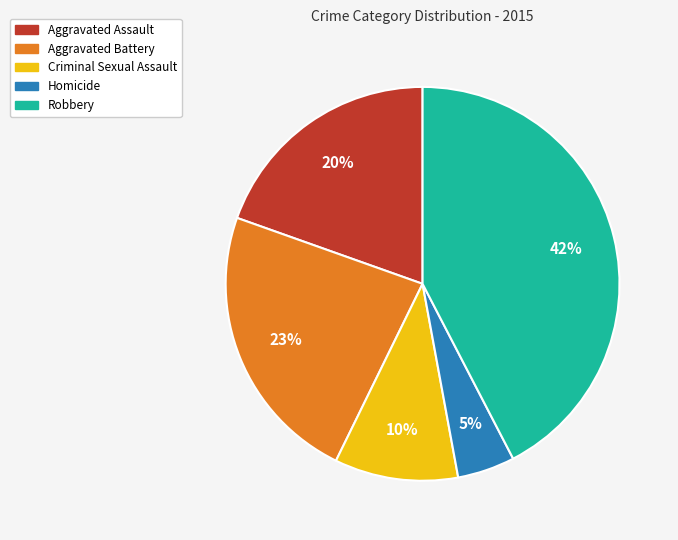

What is the smallest slice in the pie chart?

Homicide